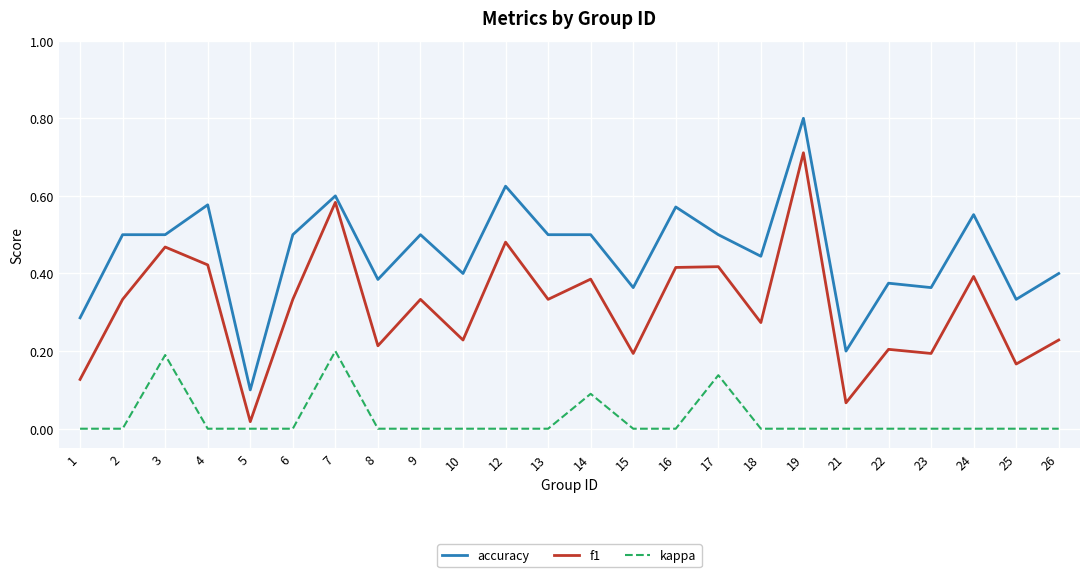

Is the value of kappa at 24 greater than the value of accuracy at 3?

No